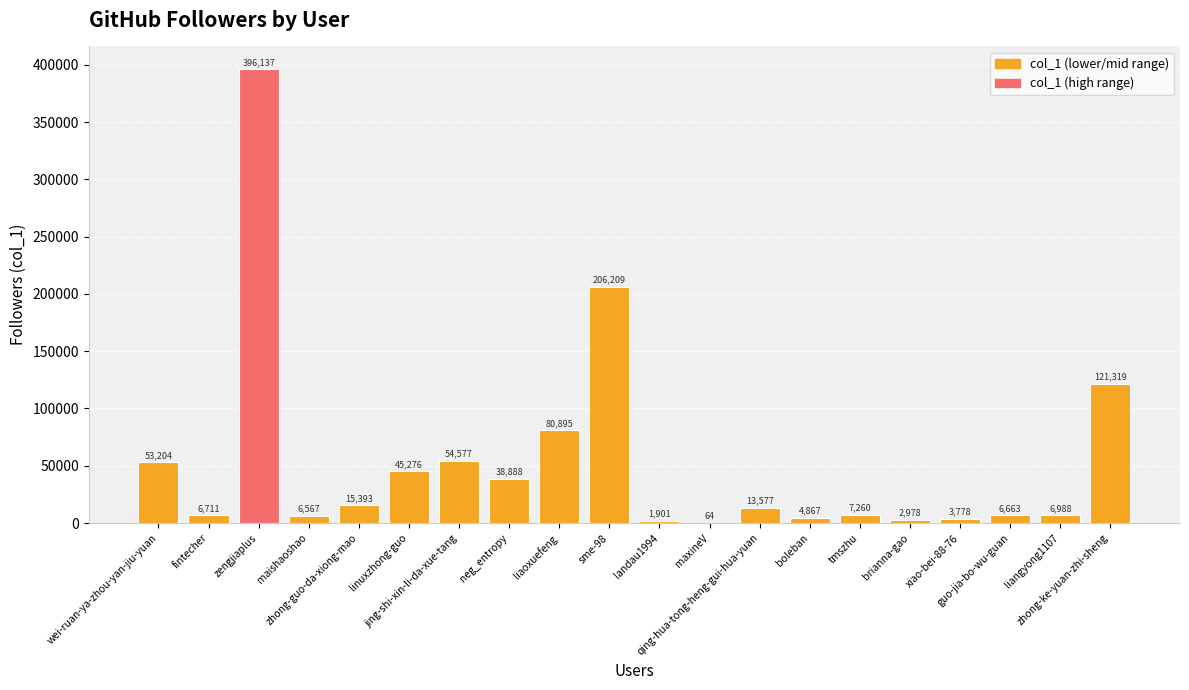

What is the maximum value shown in the chart?

396137